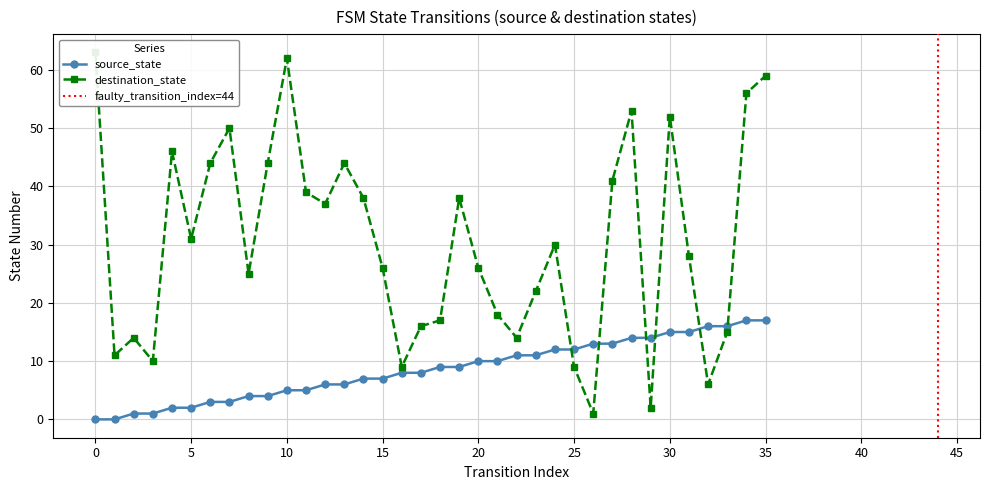

Is it true that destination_state equals 50 at 7?

True